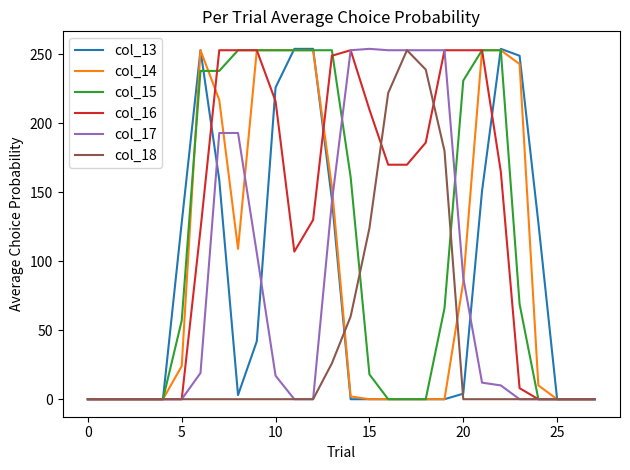

What is the greatest value displayed?

254